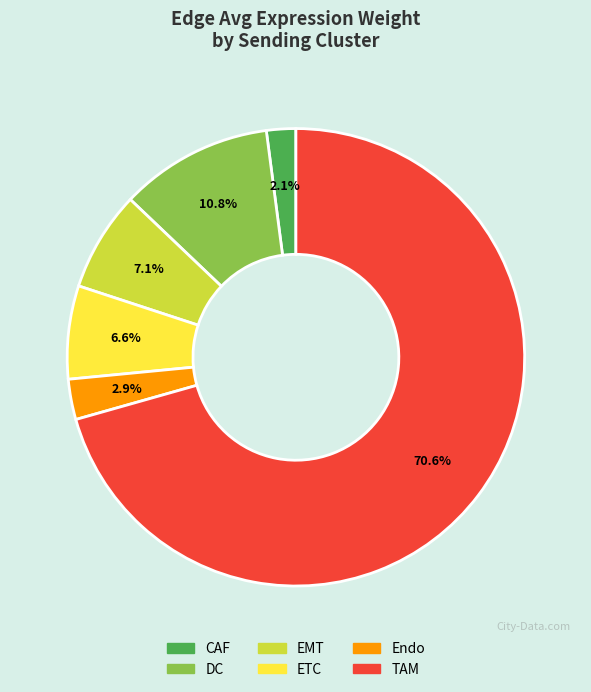

Does DC account for over 50% of the chart?

No